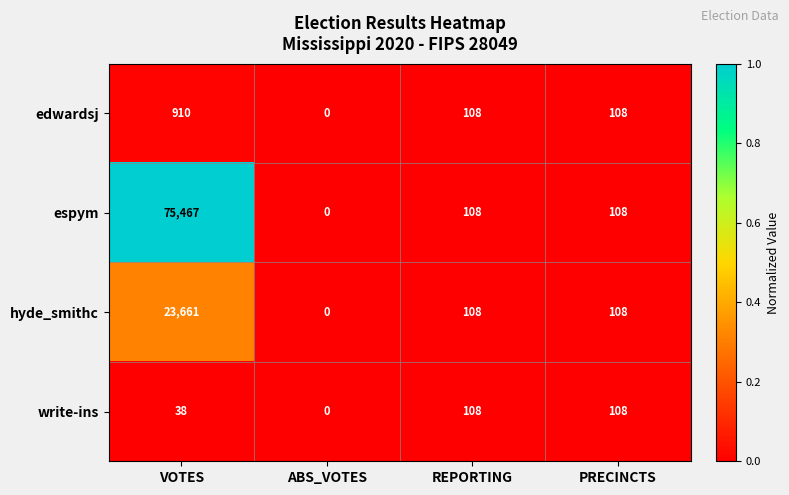

Between VOTES and PRECINCTS, which series saw the biggest shift?

espym